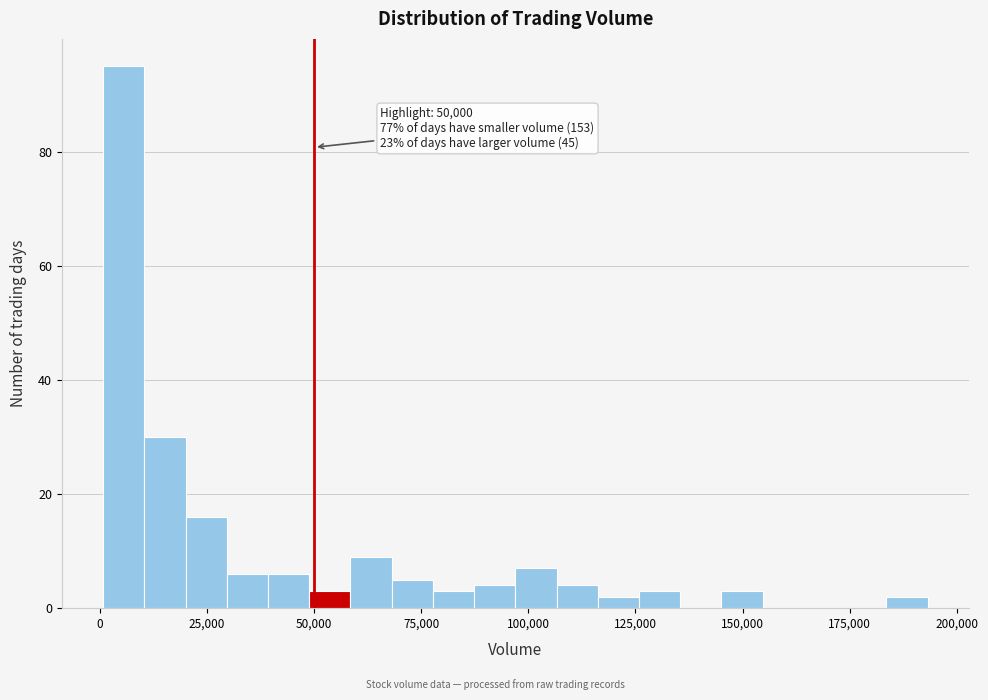

Read against the x-axis, roughly where is the centre of the tallest bar?

5000